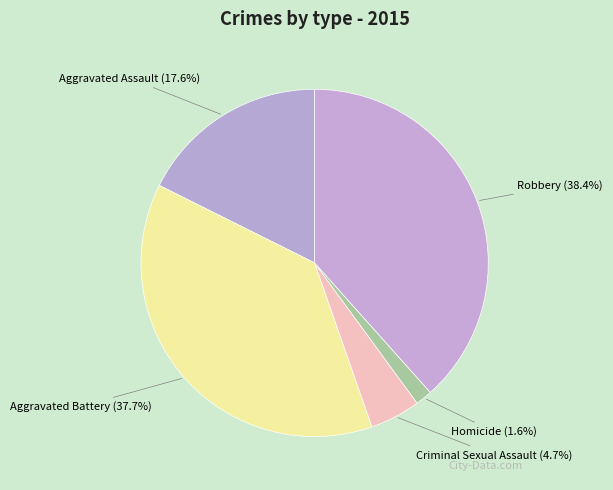

The Aggravated Assault slice represents 18% of the pie. True or false?

True